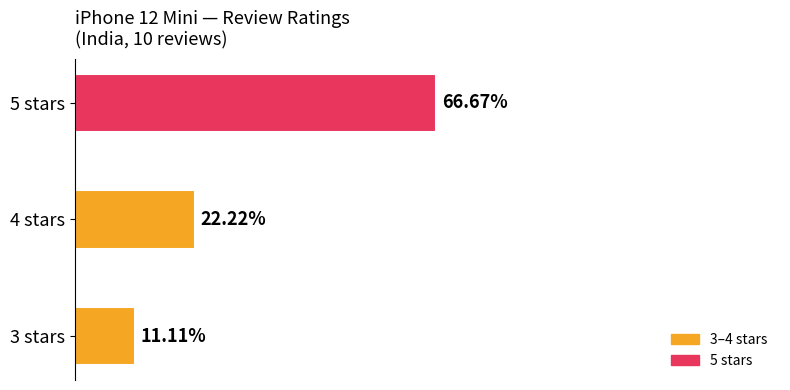

Rank the categories by value from highest to lowest.

5 stars, 4 stars, 3 stars